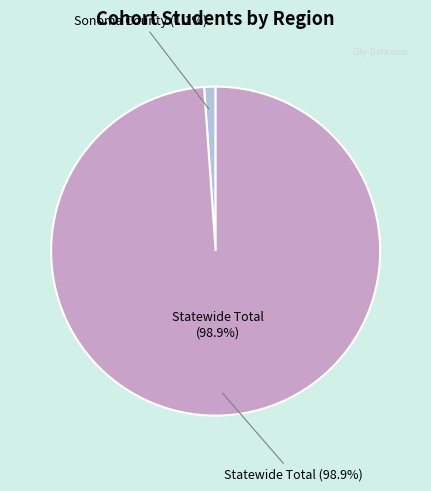

What is the change in value from Sonoma County to Statewide Total?

+63969